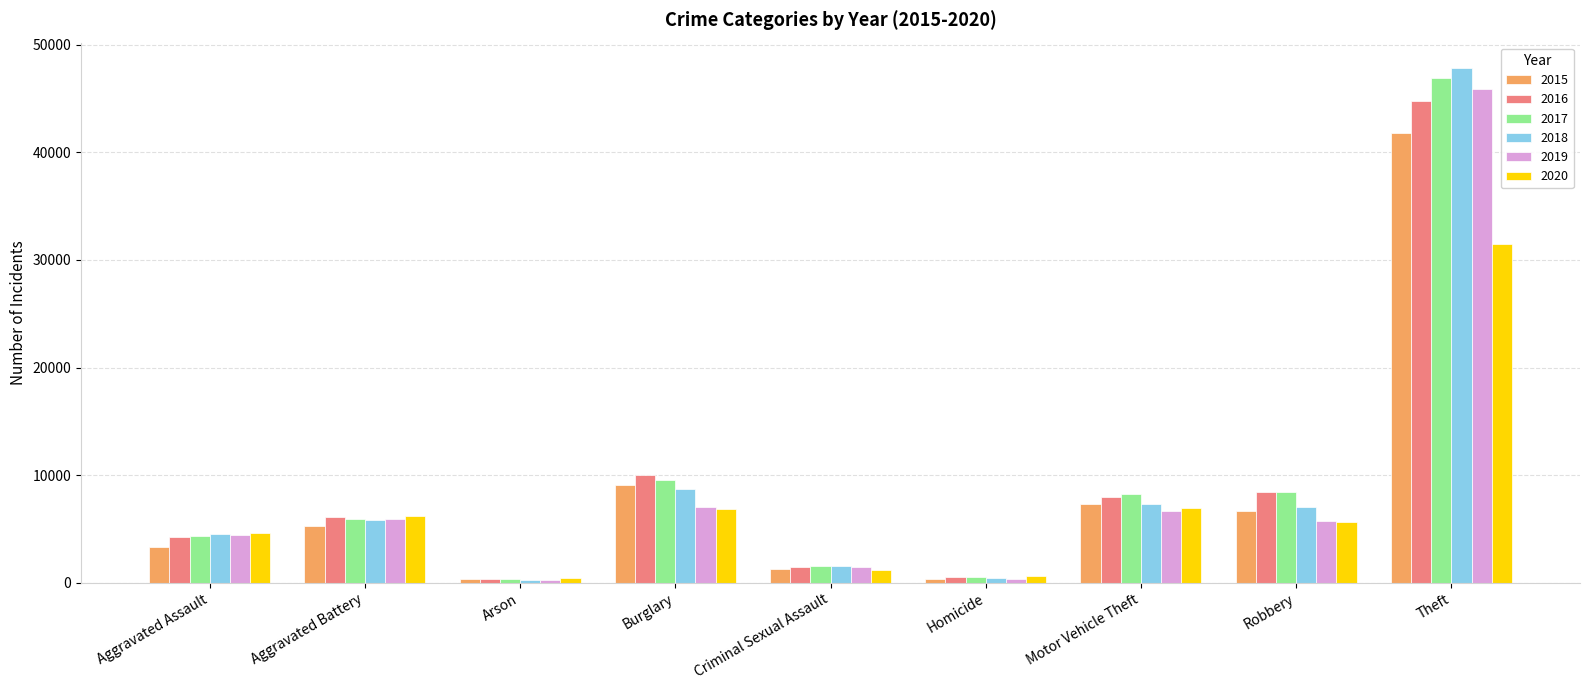

What is the label of the 8th bar from the right?

Aggravated Battery